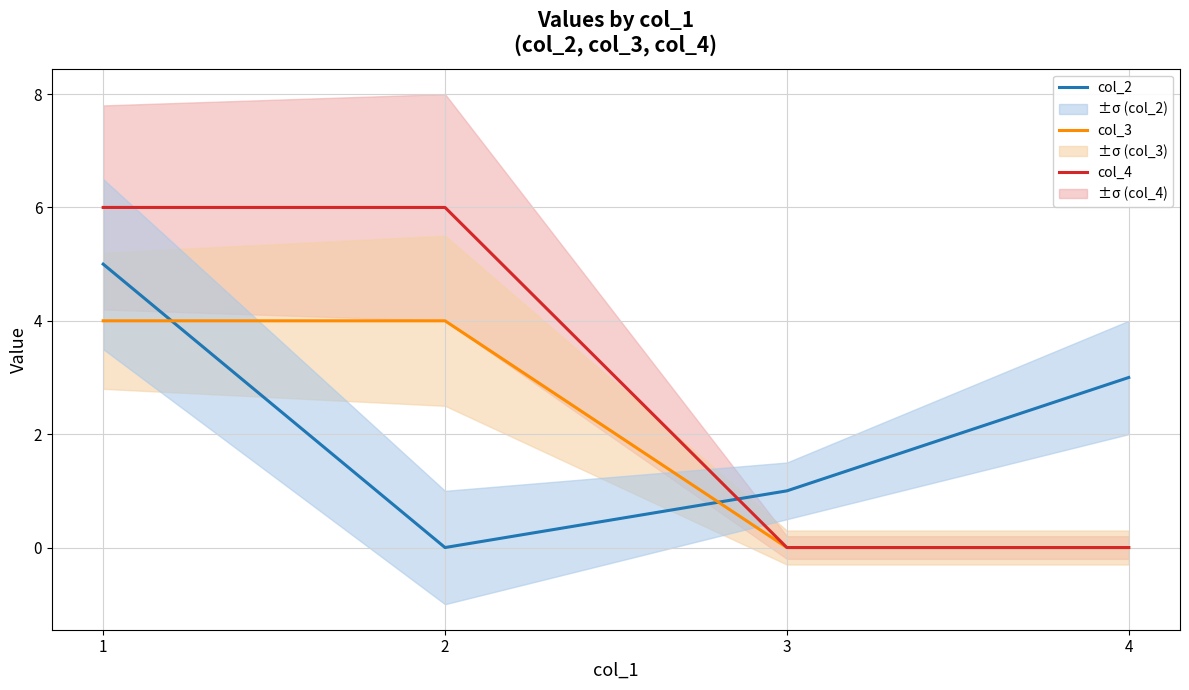

Between 2 and 4, which series saw the biggest shift?

col_4